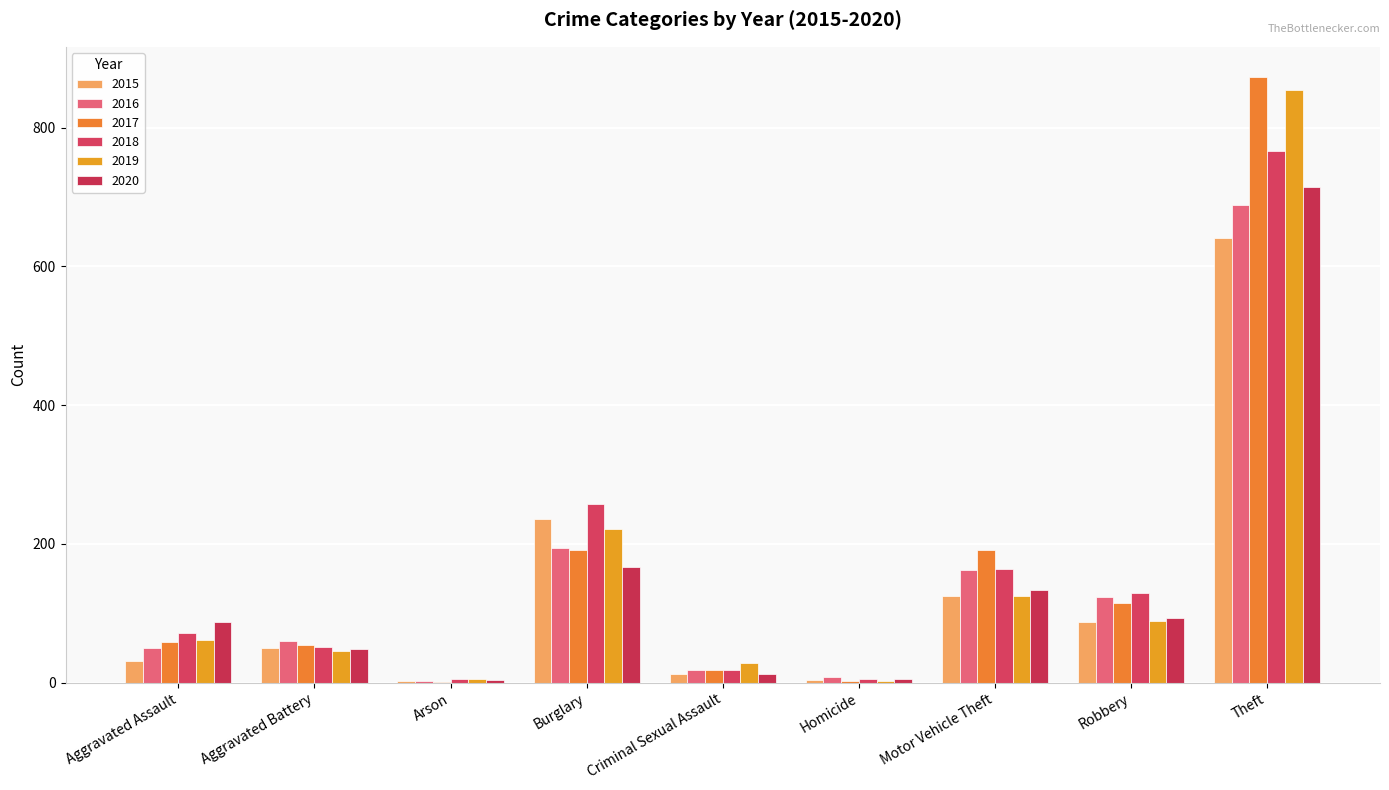

What is the sum of all 2015 values?

1190